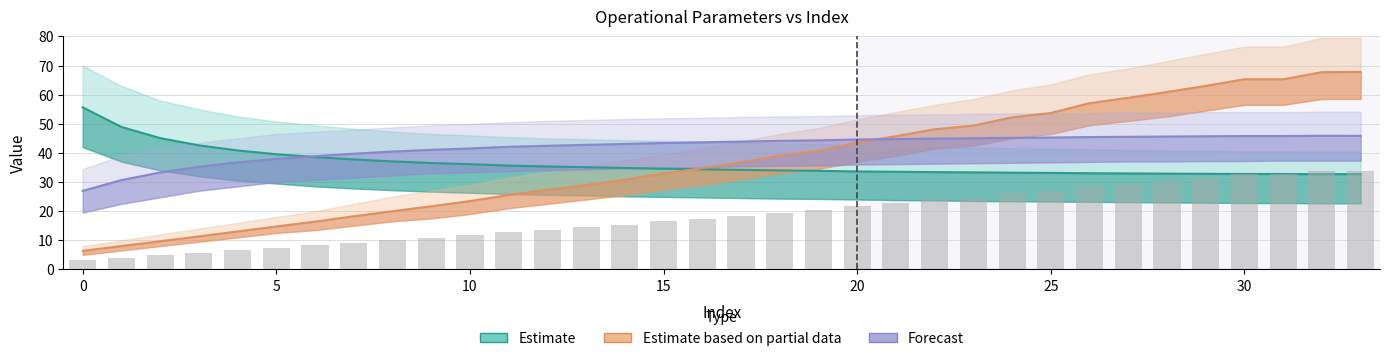

Is it true that Estimate based on partial data equals 9.7 at 0?

False